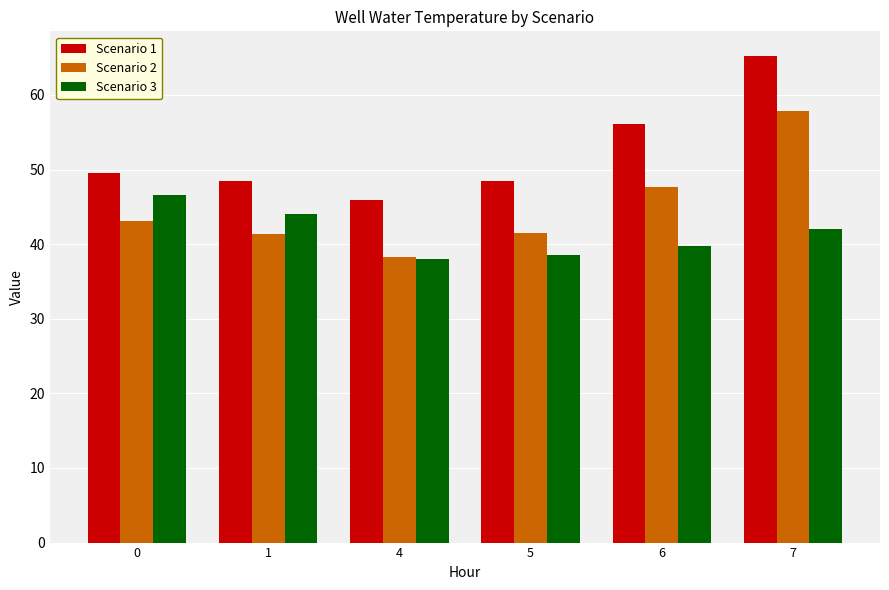

How many data points in Scenario 3 are less than 42?

3